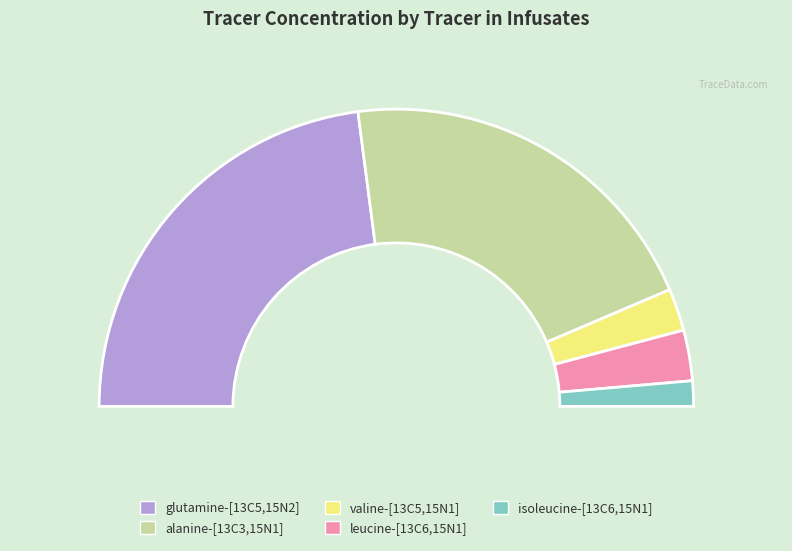

Is the sum of isoleucine-[13C6,15N1] and glutamine-[13C5,15N2] greater than half?

No